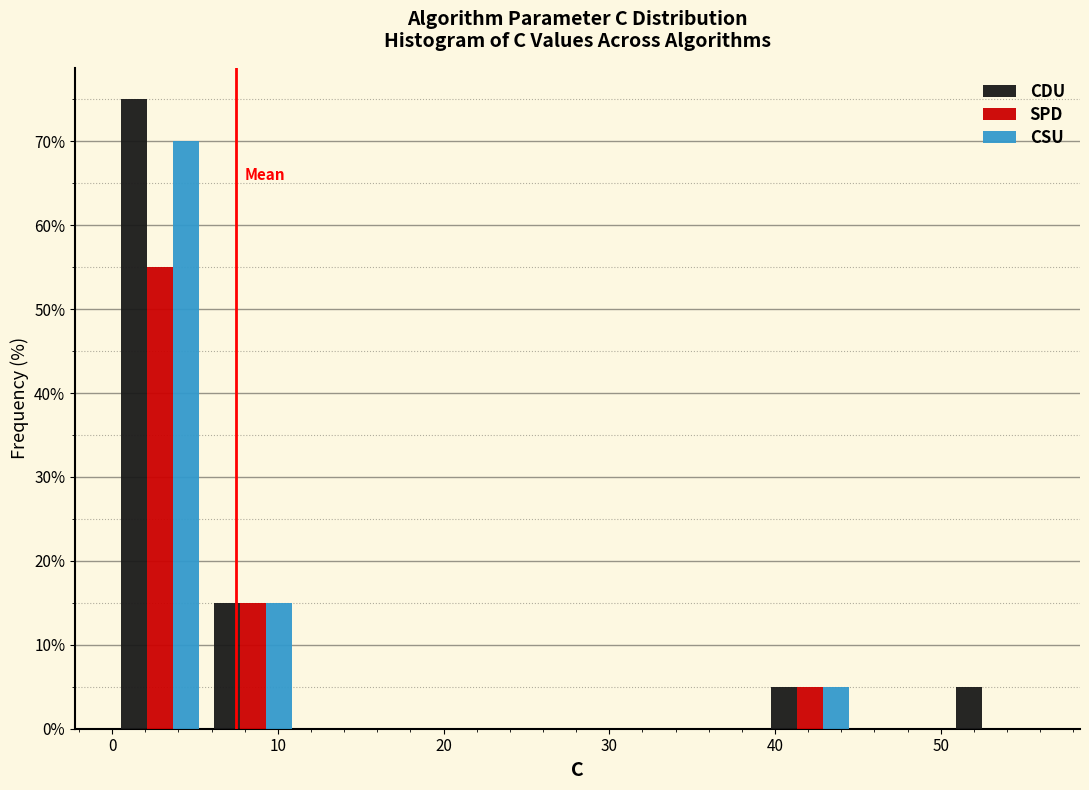

In the CSU series, which range on the x-axis has the tallest bar?

0 to 6